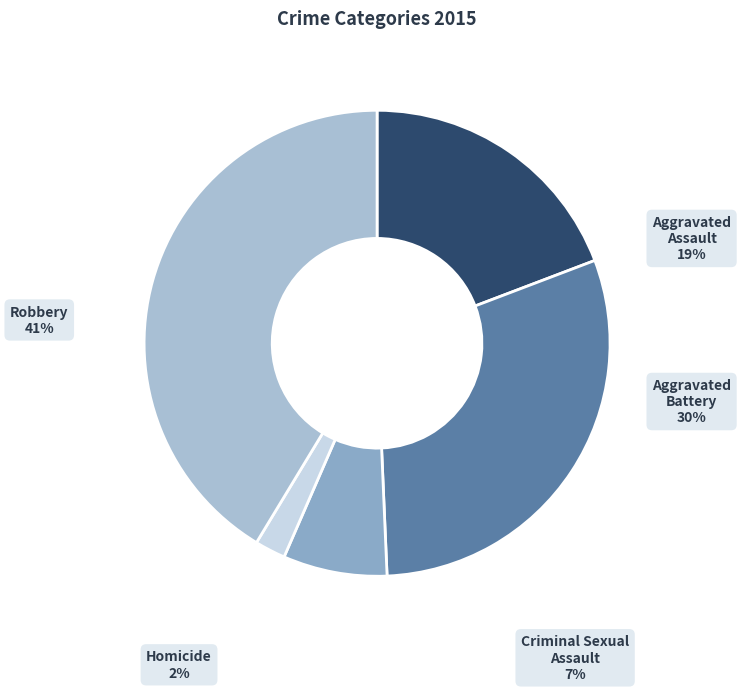

Combined, do Robbery and Aggravated Assault account for over 50%?

Yes